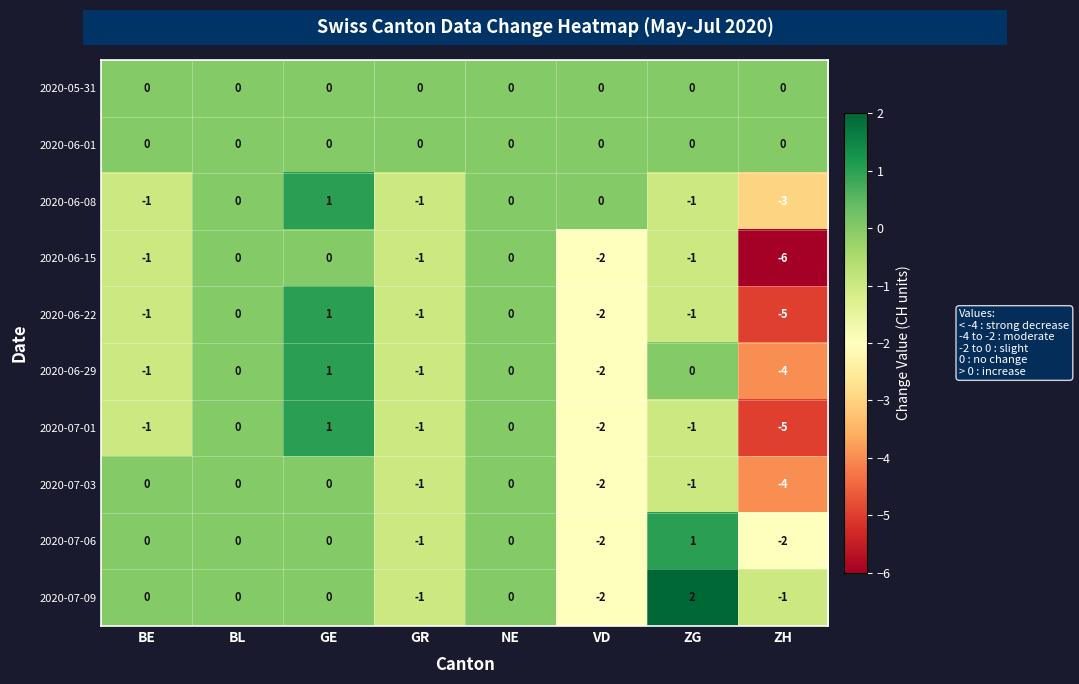

The value of 2020-06-22 at BL is -4. True or false?

False